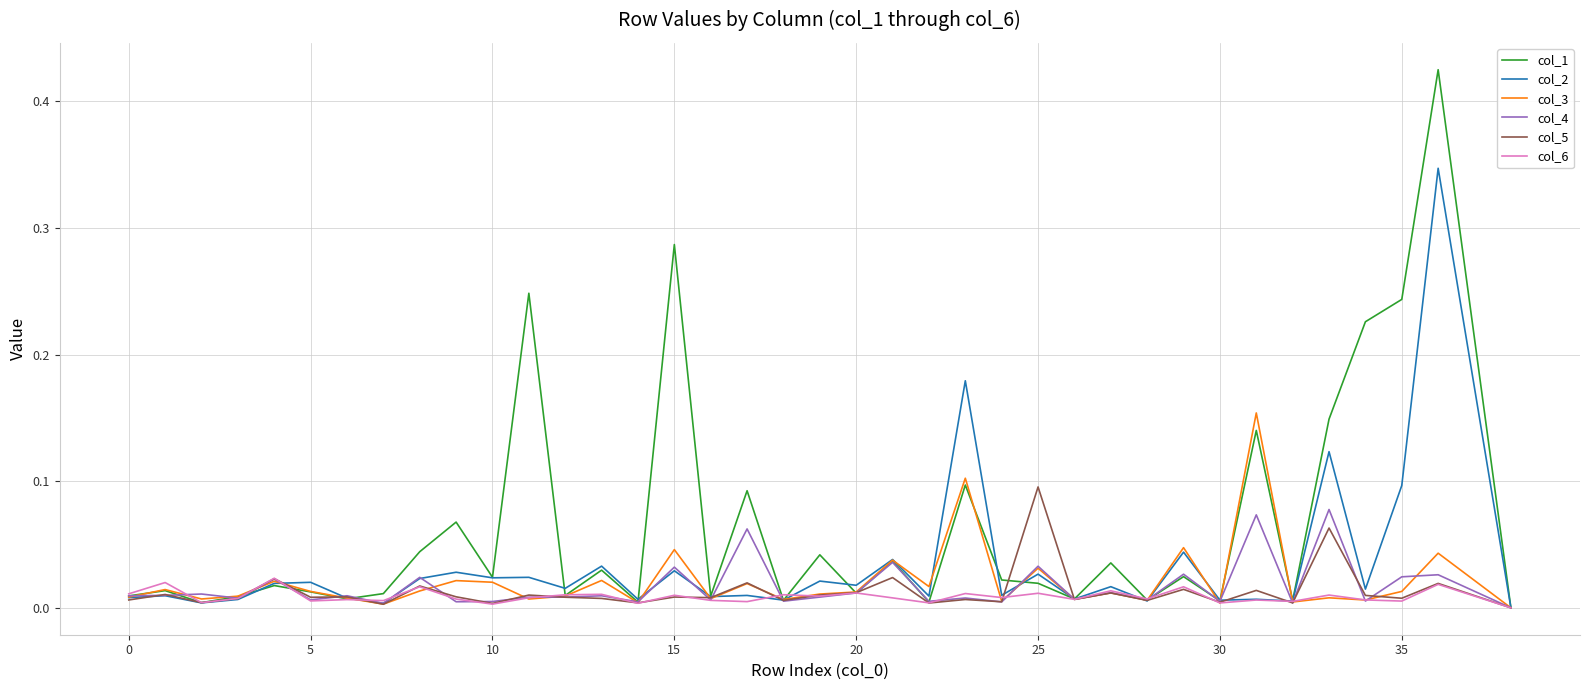

In col_1, how many points are lower than both neighbors (excluding endpoints)?

13